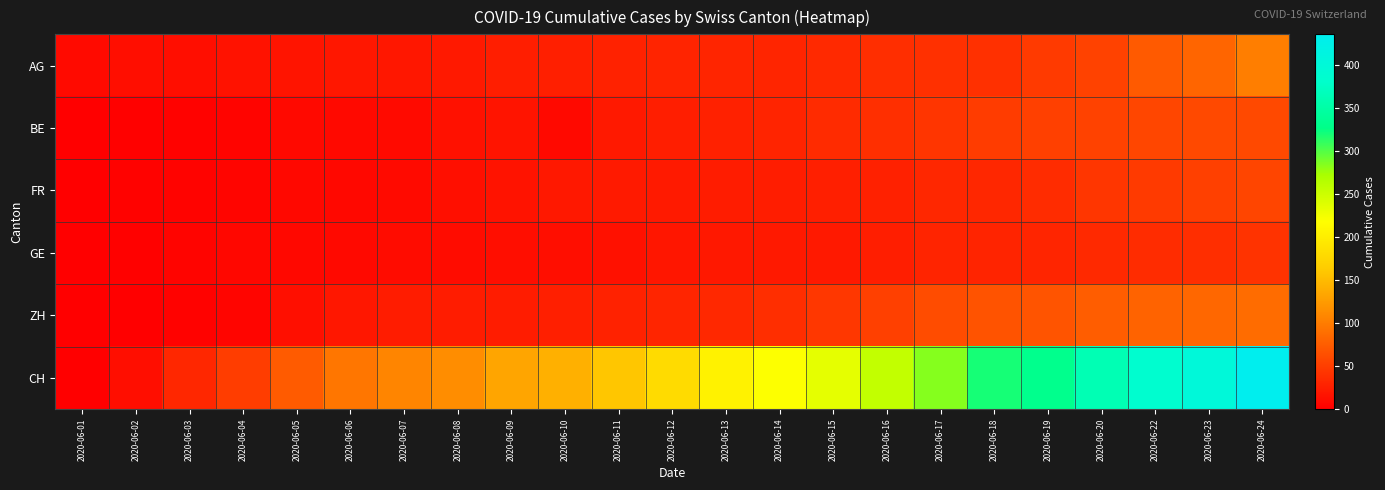

Between 2020-06-09 and 2020-06-20, which is larger?

2020-06-20